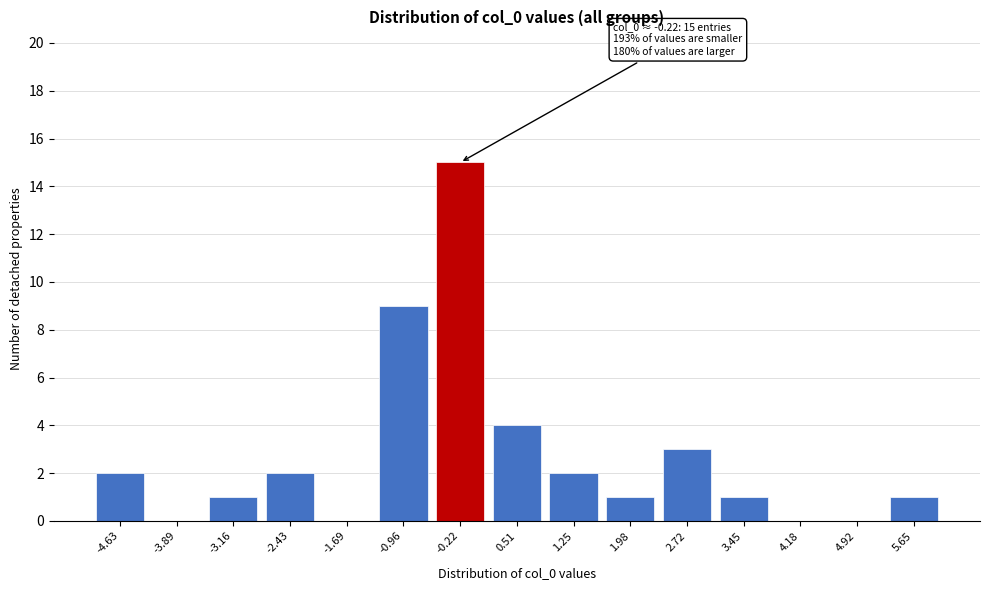

Reading left to right, list all the values displayed in this chart.

-4.63=2	-3.89=0	-3.16=1	-2.43=2	-1.69=0	-0.96=9	-0.22=15	0.51=4	1.25=2	1.98=1	2.72=3	3.45=1	4.18=0	4.92=0	5.65=1